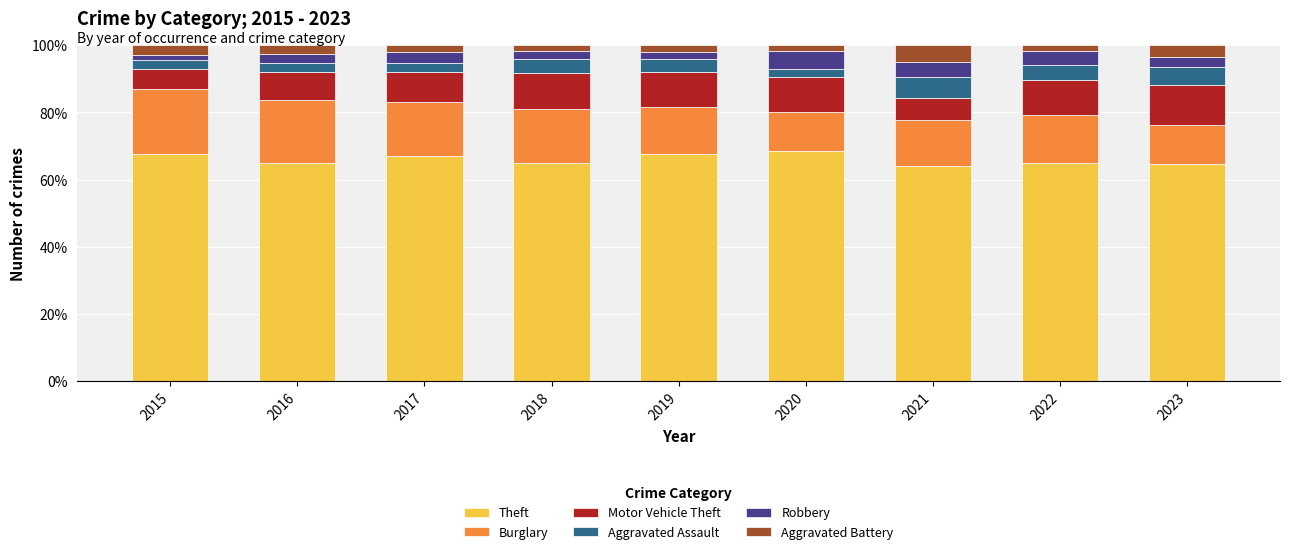

The Theft series shows 67.5 at 2015. True or false?

True